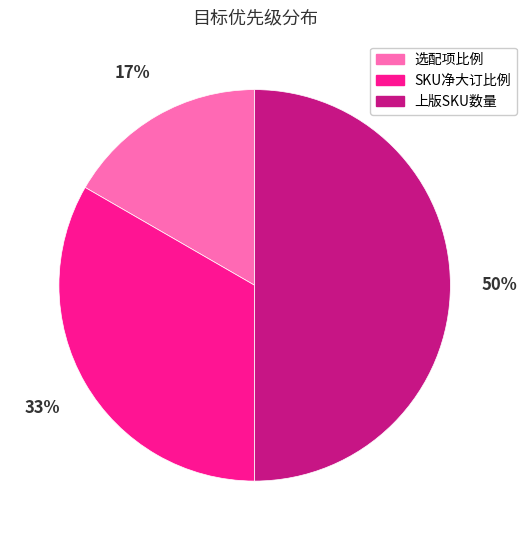

How many segments does this pie chart have?

3